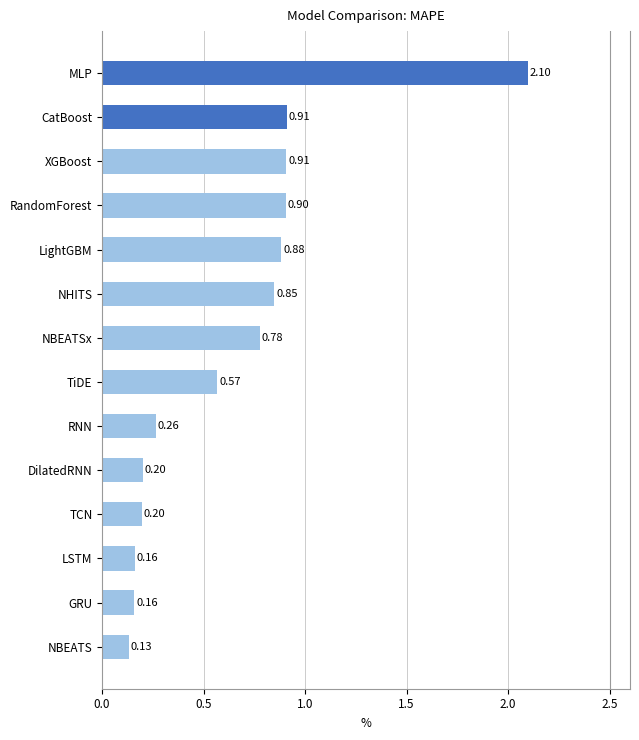

What is the difference between the maximum and minimum values?

2.0